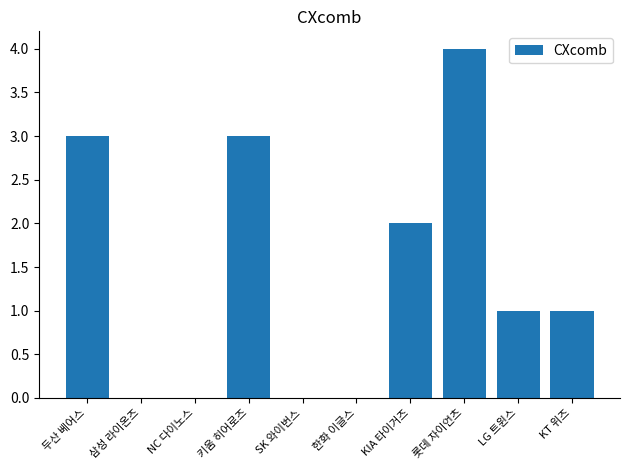

Which label corresponds to the largest value in the chart?

롯데 자이언츠